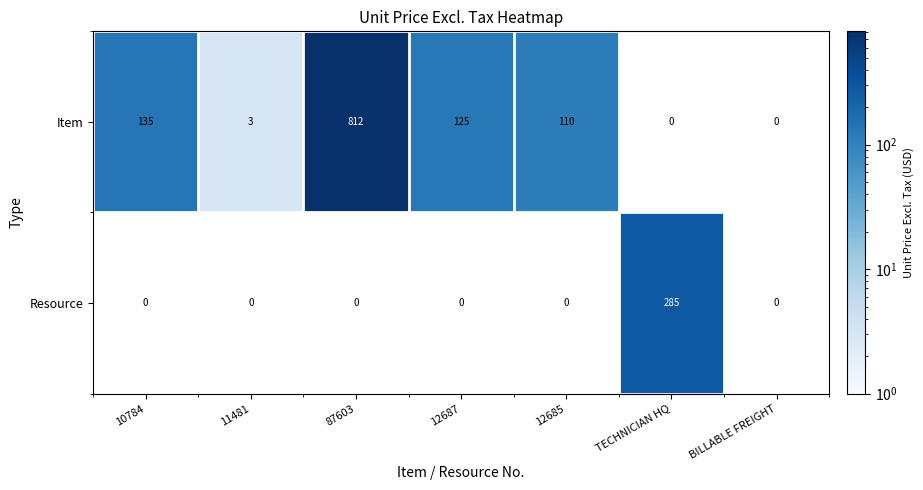

What is the difference between the Item values at 11481 and BILLABLE FREIGHT?

3